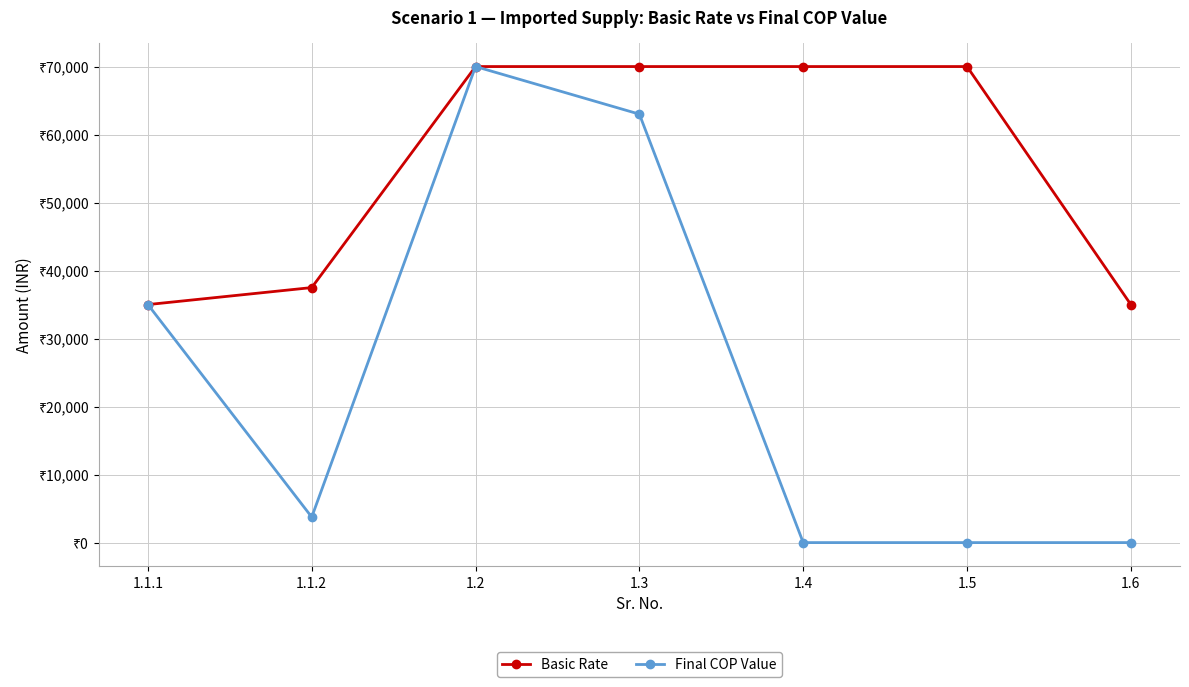

Does the chart have visible grid lines?

Yes